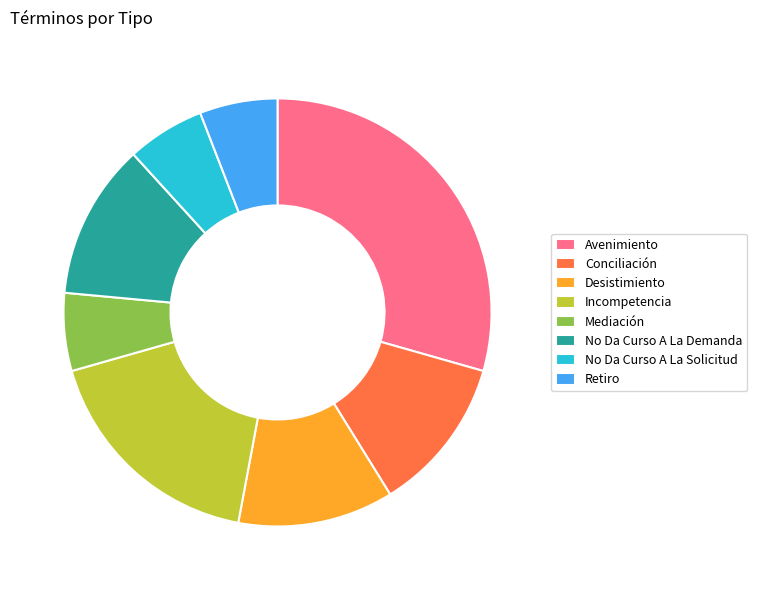

Between Desistimiento and Avenimiento, which is larger?

Avenimiento